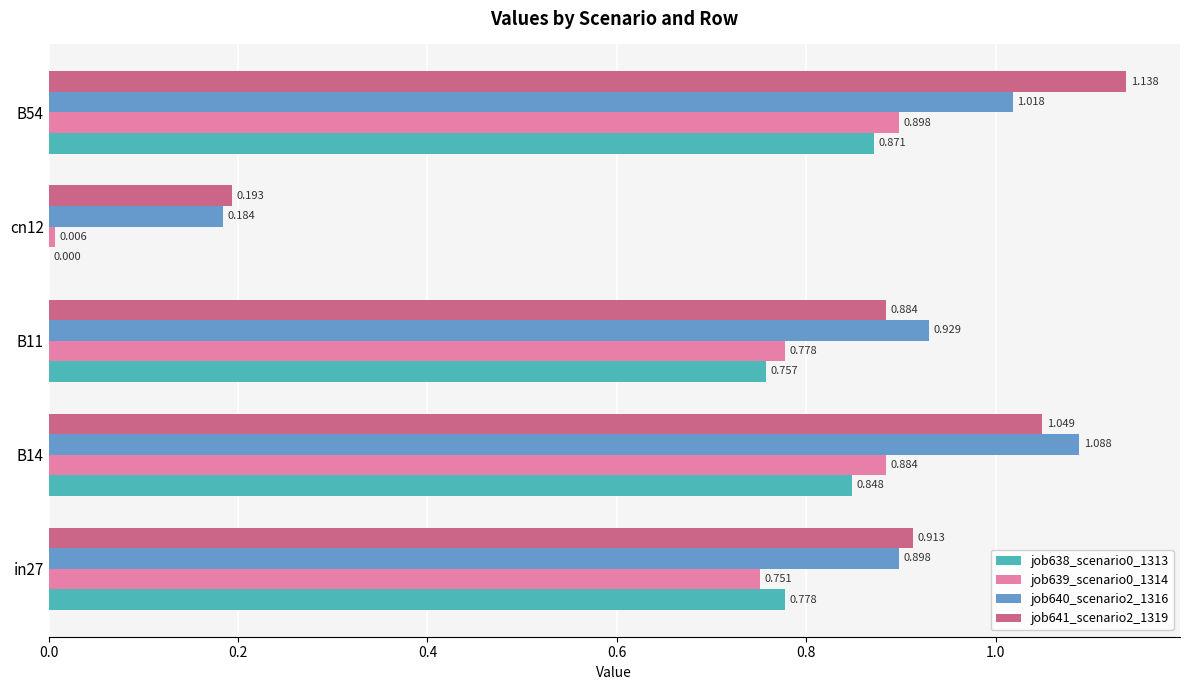

Is the value of job641_scenario2_1319 at B54 greater than the value of job640_scenario2_1316 at B14?

Yes